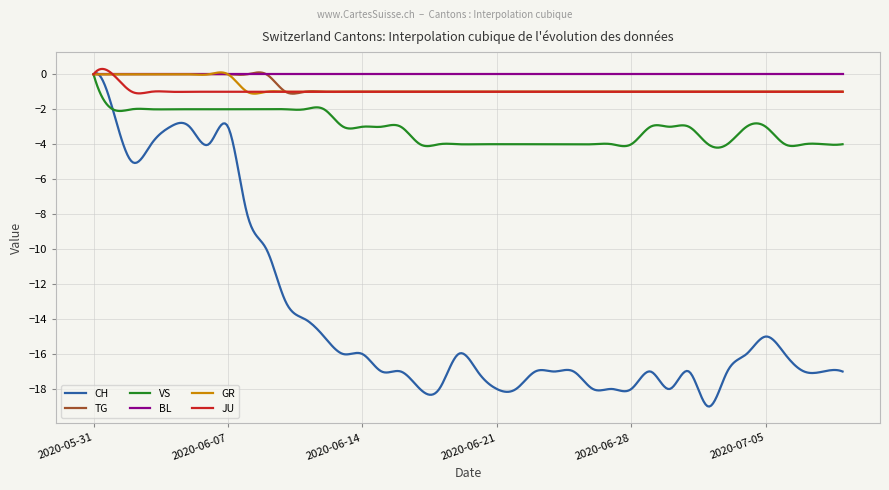

What is the minimum value shown in the chart?

-19.0